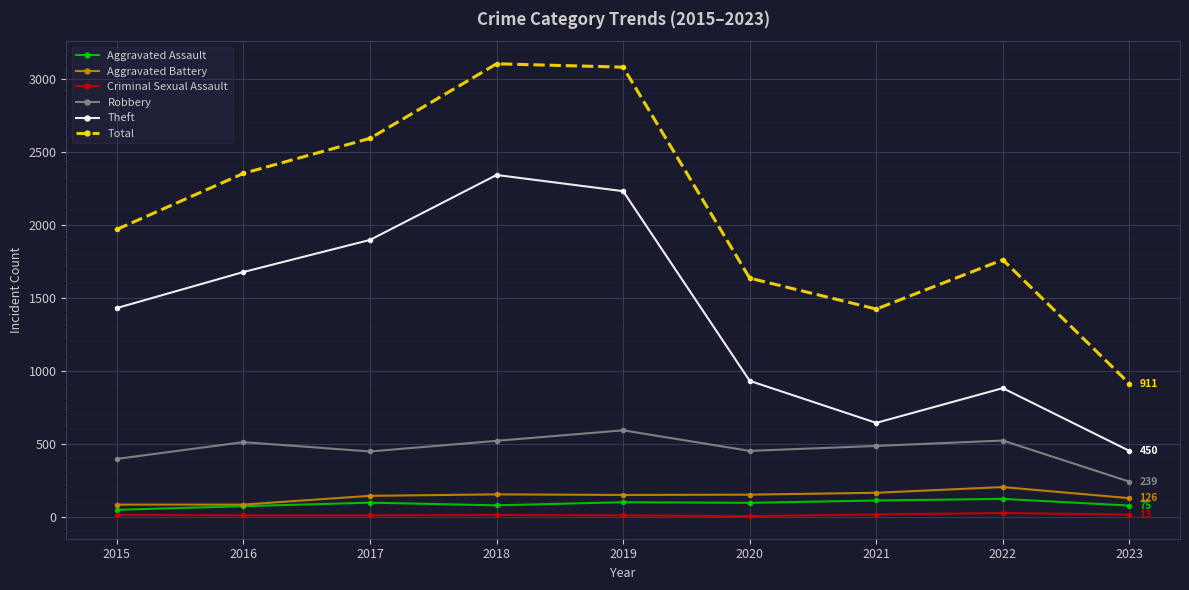

What is the difference between the Criminal Sexual Assault values at 2018 and 2021?

3